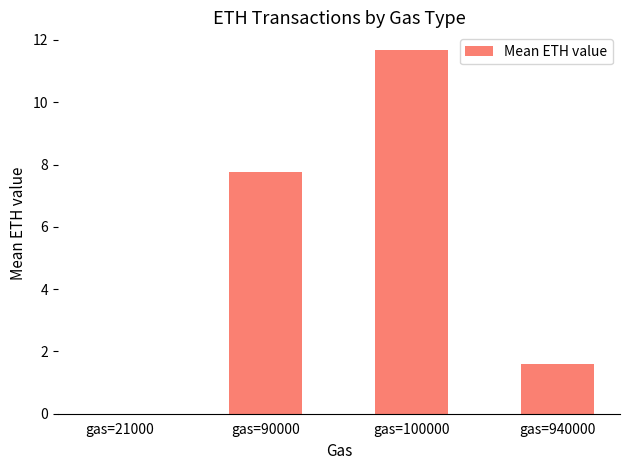

True or false: the data shows 6.2 at gas=100000.

False